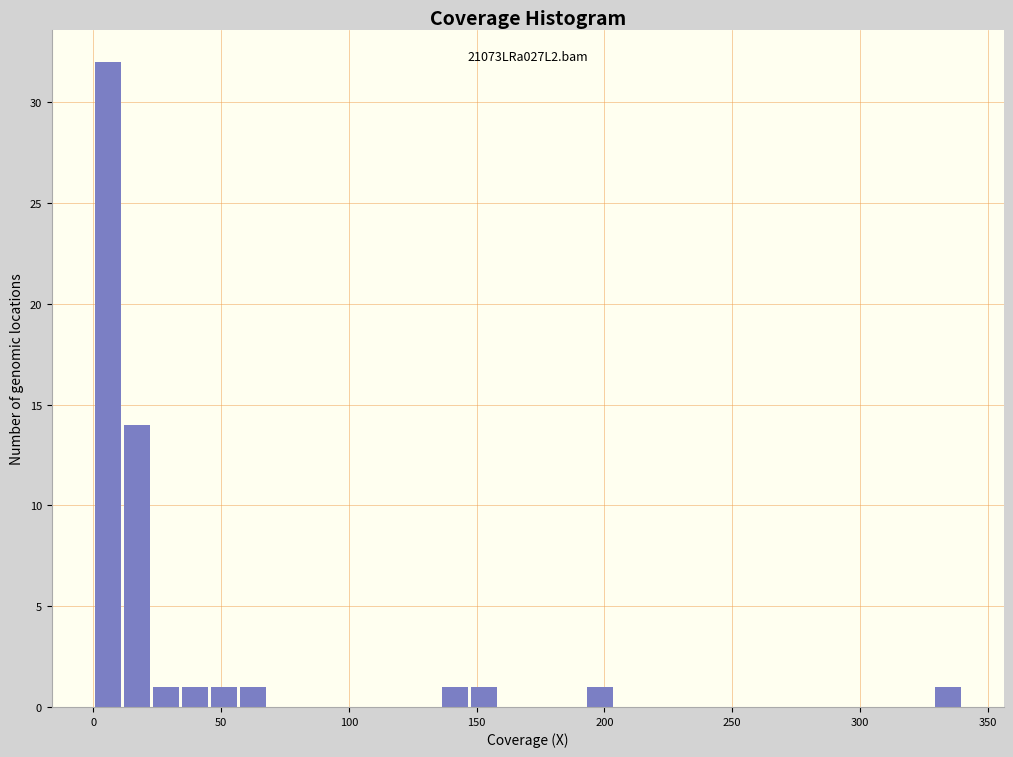

Read against the x-axis, roughly where is the centre of the tallest bar?

5